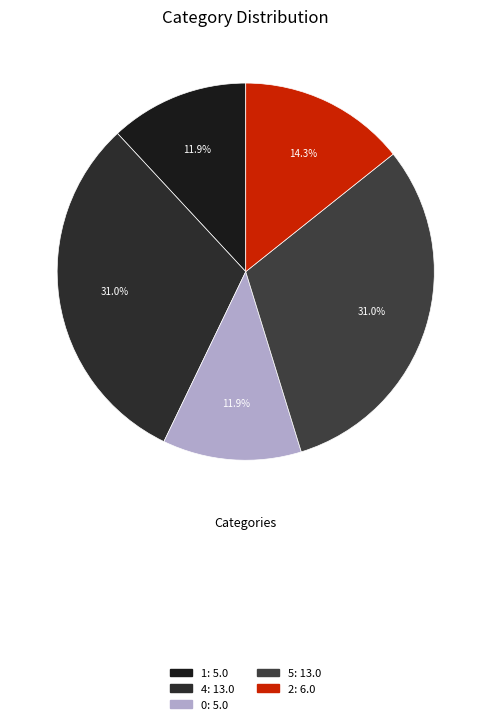

Count the number of slices in the pie.

5